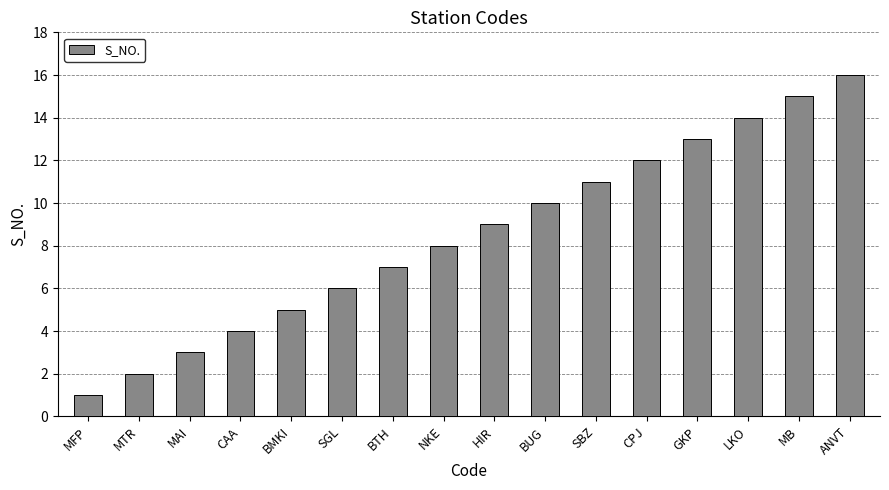

What is the label of the 2nd bar from the left?

MTR